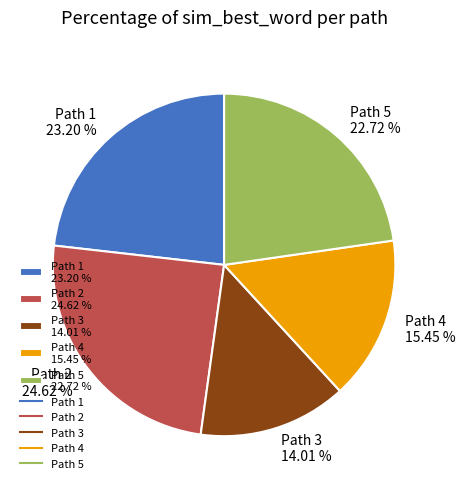

Which category has the smallest portion of the pie?

Path 3